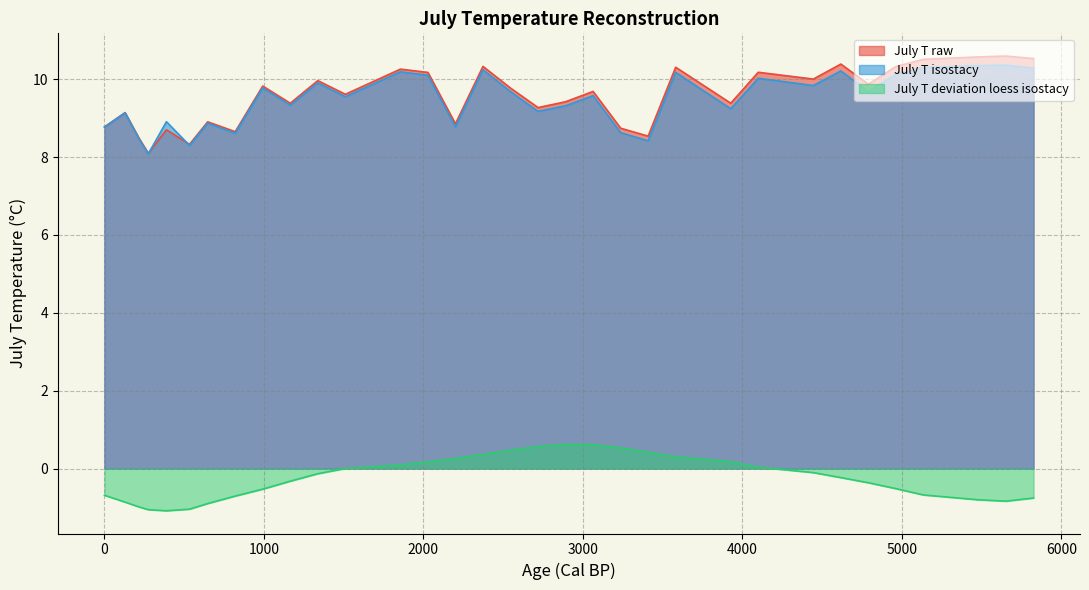

What is the minimum value for July T deviation loess isostacy?

-1.1